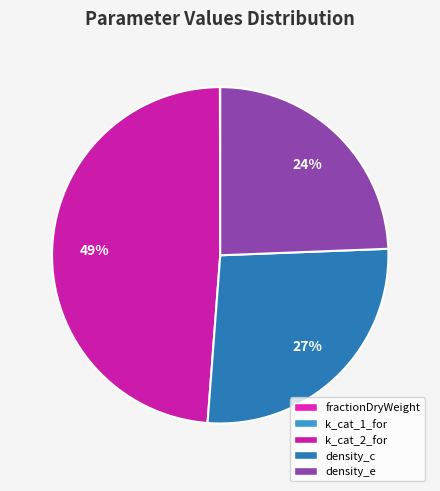

Which category has the biggest portion of the pie?

k_cat_2_for